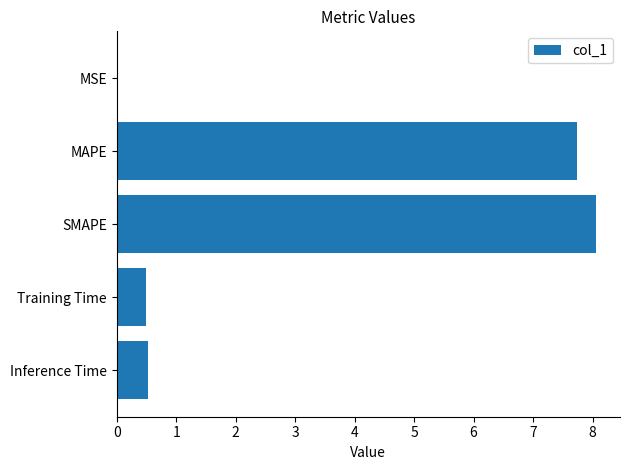

What is the sum of all values?

16.8